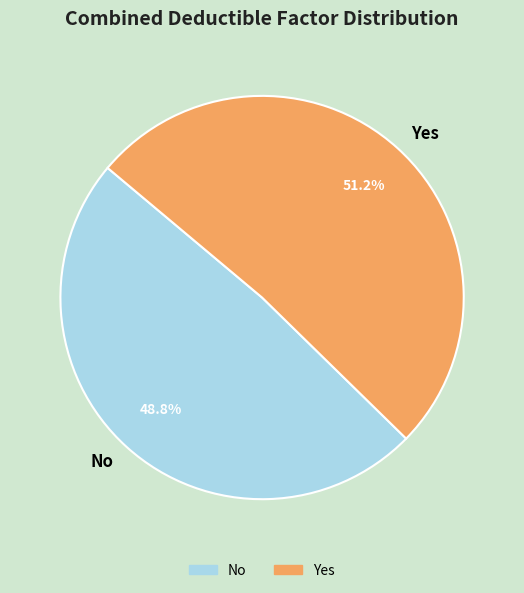

Is it true that Yes is 51% of the pie?

True